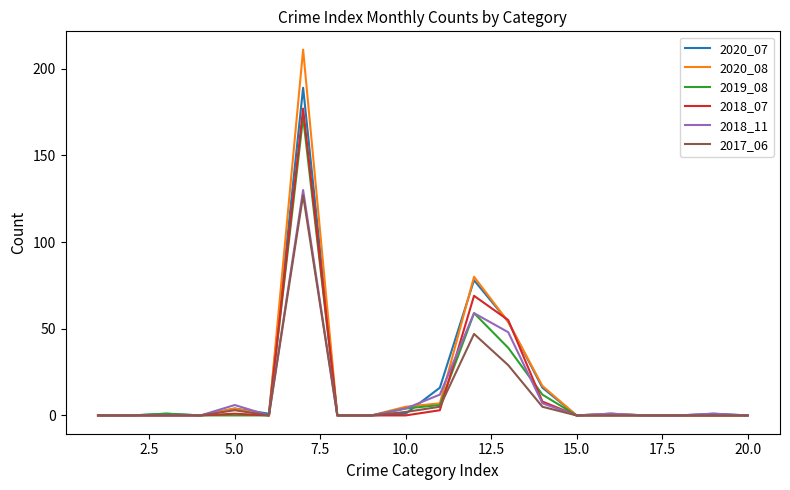

Which series has the widest spread of values?

2020_08